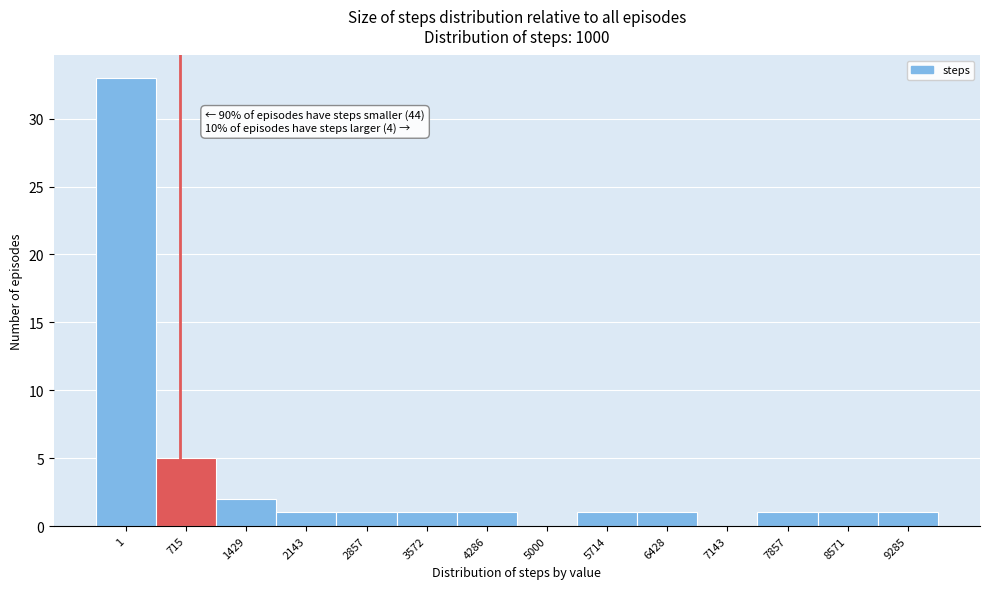

Reading left to right, list all the values displayed in this chart.

1=33	715=5	1429=2	2143=1	2857=1	3572=1	4286=1	5000=0	5714=1	6428=1	7143=0	7857=1	8571=1	9285=1